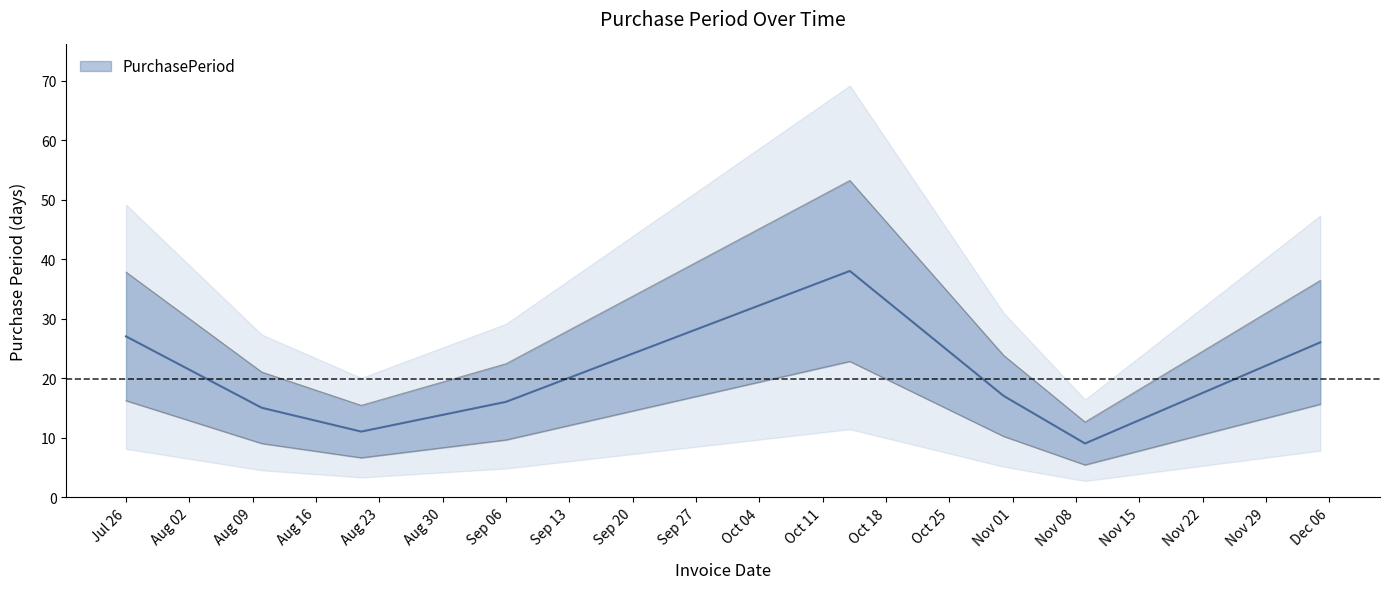

List the labels in order of value, smallest first.

2017-11-09, 2017-08-21, 2017-08-10, 2017-09-06, 2017-10-31, 2017-12-05, 2017-07-26, 2017-10-14